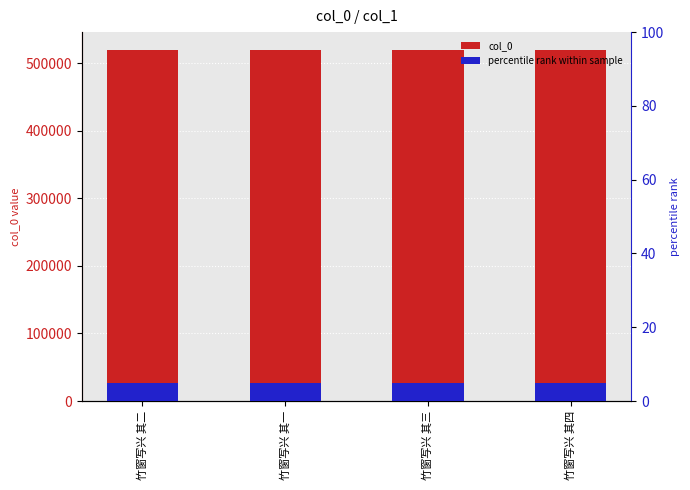

Count the number of categories in the chart.

4